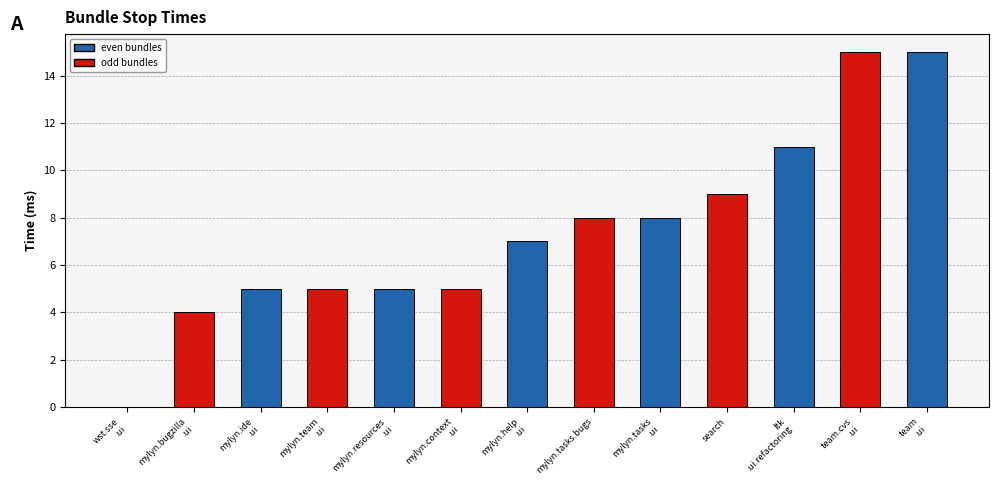

What is the sum of the values at mylyn.resources
.ui and wst.sse
.ui?

5